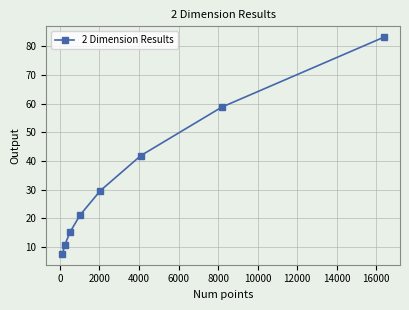

What is the maximum value shown in the chart?

83.2